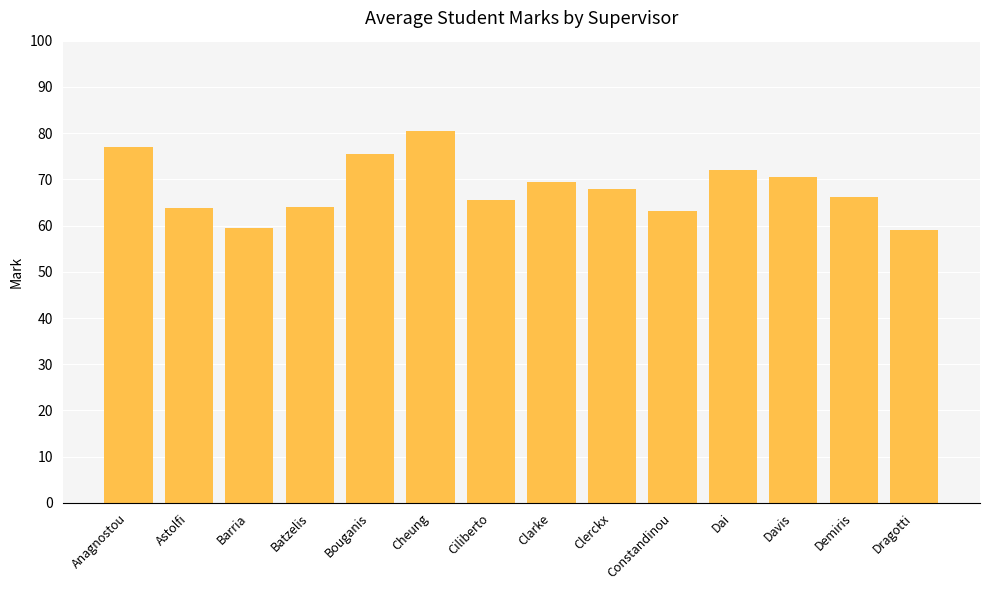

How many values are below 68?

7